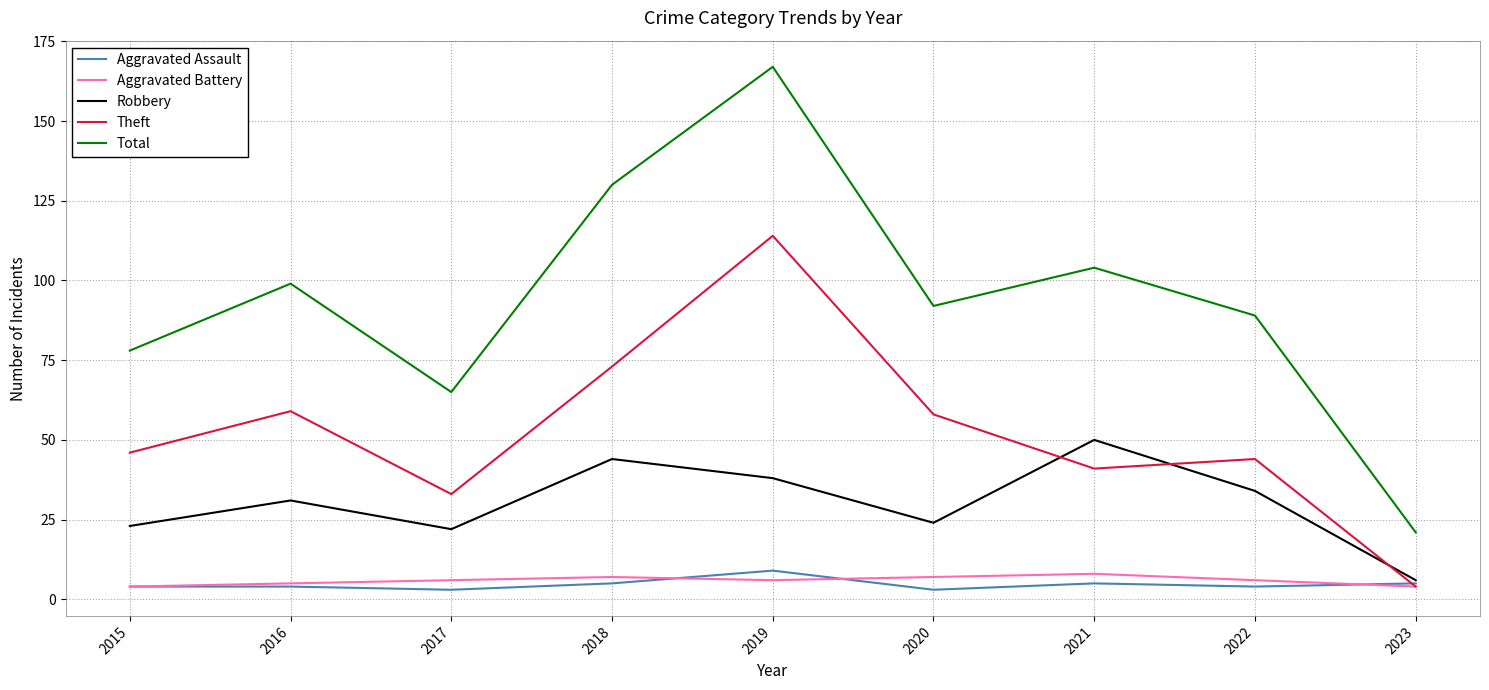

What is the spread (max minus min) of values at 2018?

125